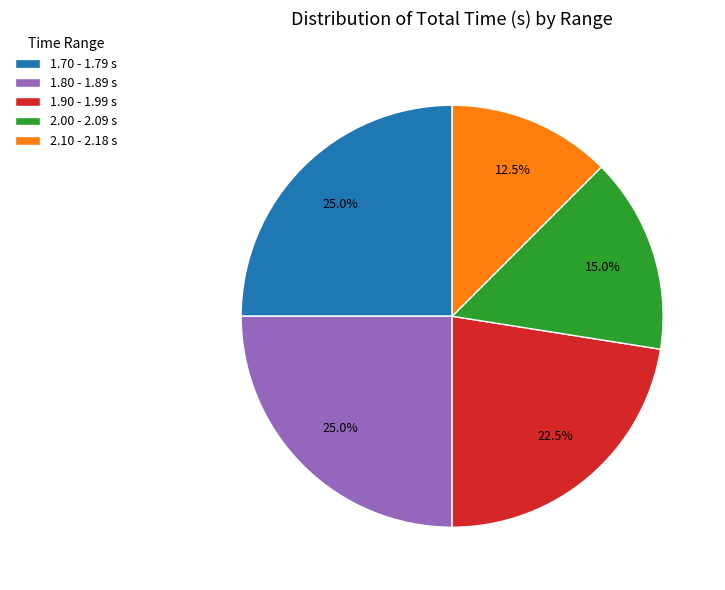

What is the total percentage of 1.80 - 1.89 s and 2.00 - 2.09 s?

40.0%